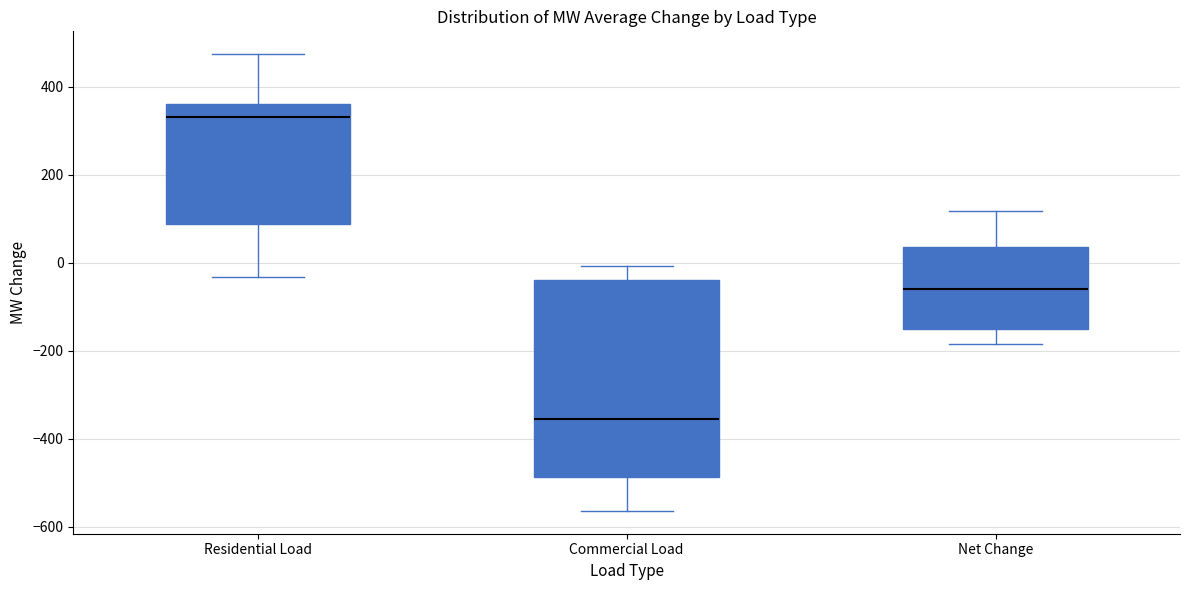

Which box has the highest median line?

Residential Load